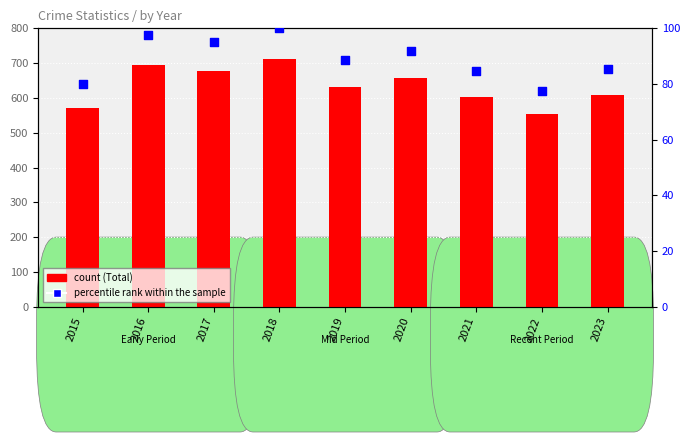

Which series has the largest Y range (max minus min)?

Total